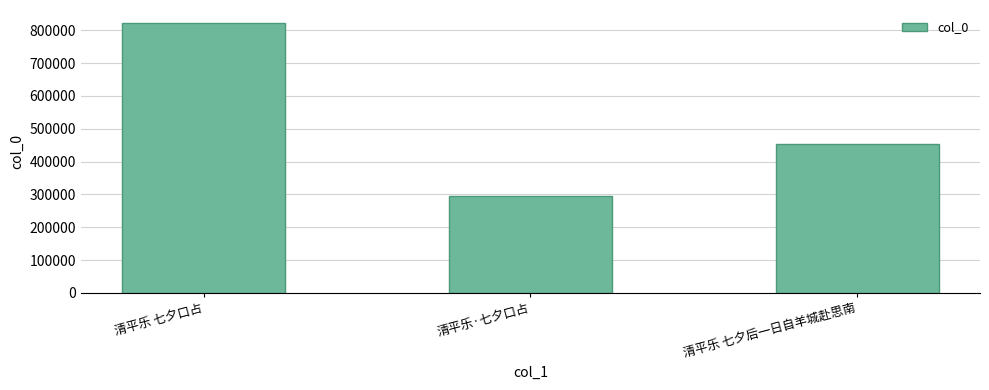

At which category does the chart reach its peak across all series?

清平乐 七夕口占